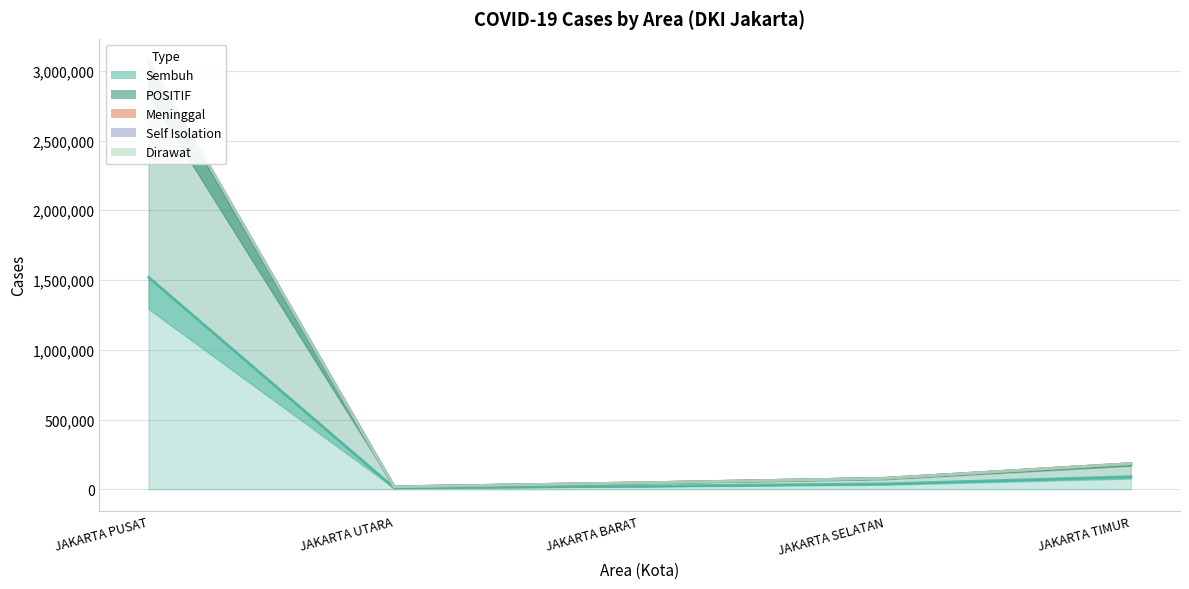

How many data points in Dirawat are less than 79052?

2